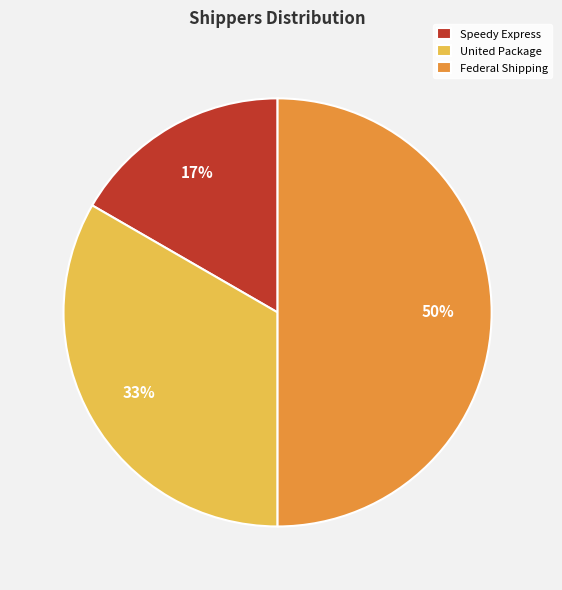

How many slices are in this pie chart?

3